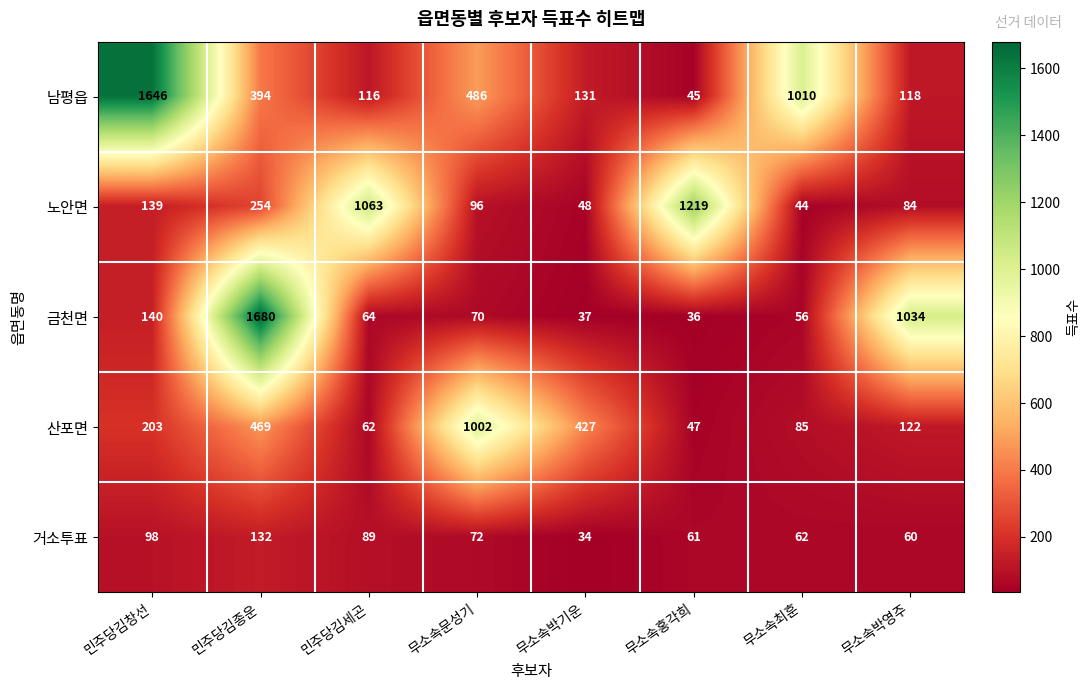

How many data points does each series have?

8